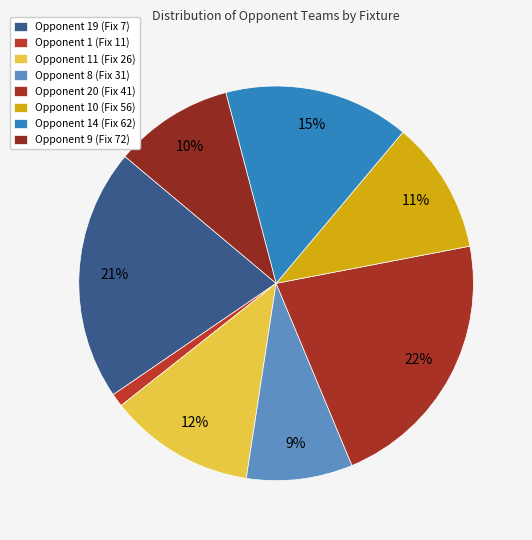

Count the number of slices in the pie.

8